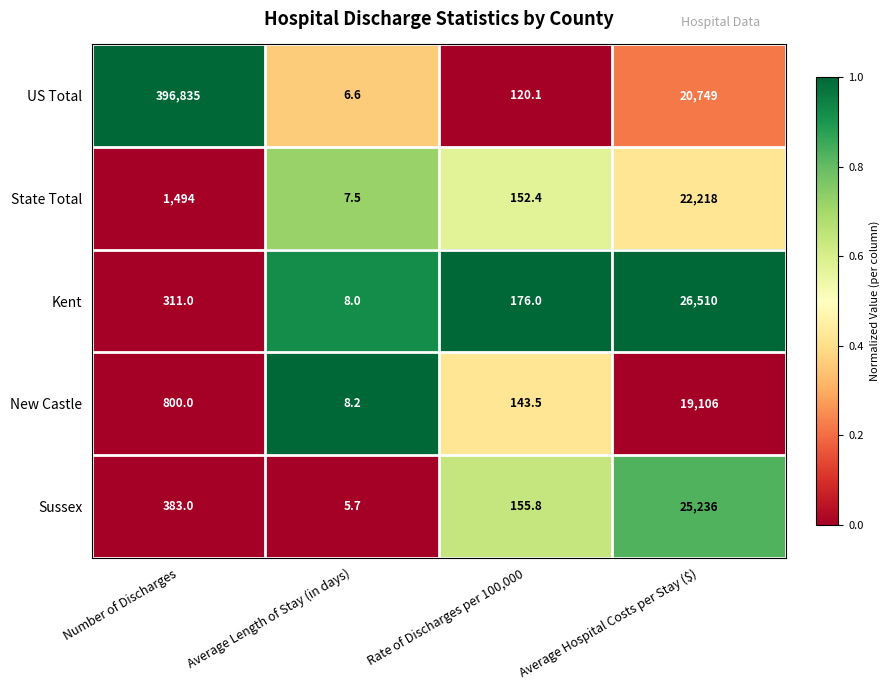

What is the total value across all series at Average Hospital Costs per Stay ($)?

113819.0